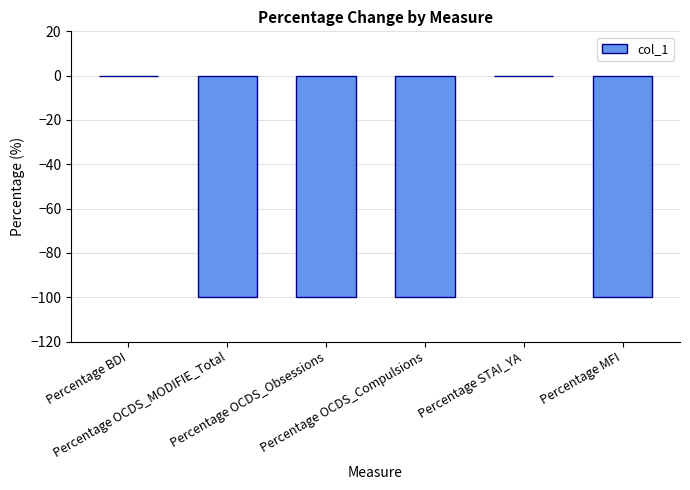

The value at Percentage BDI is 70. True or false?

False